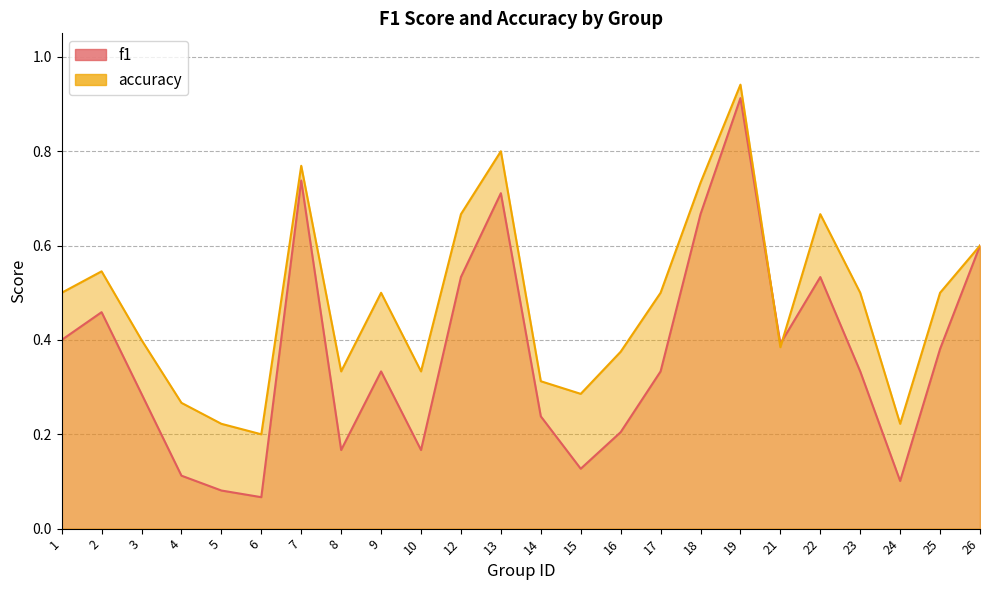

What is the difference between the maximum and second lowest values in the f1 series?

0.8